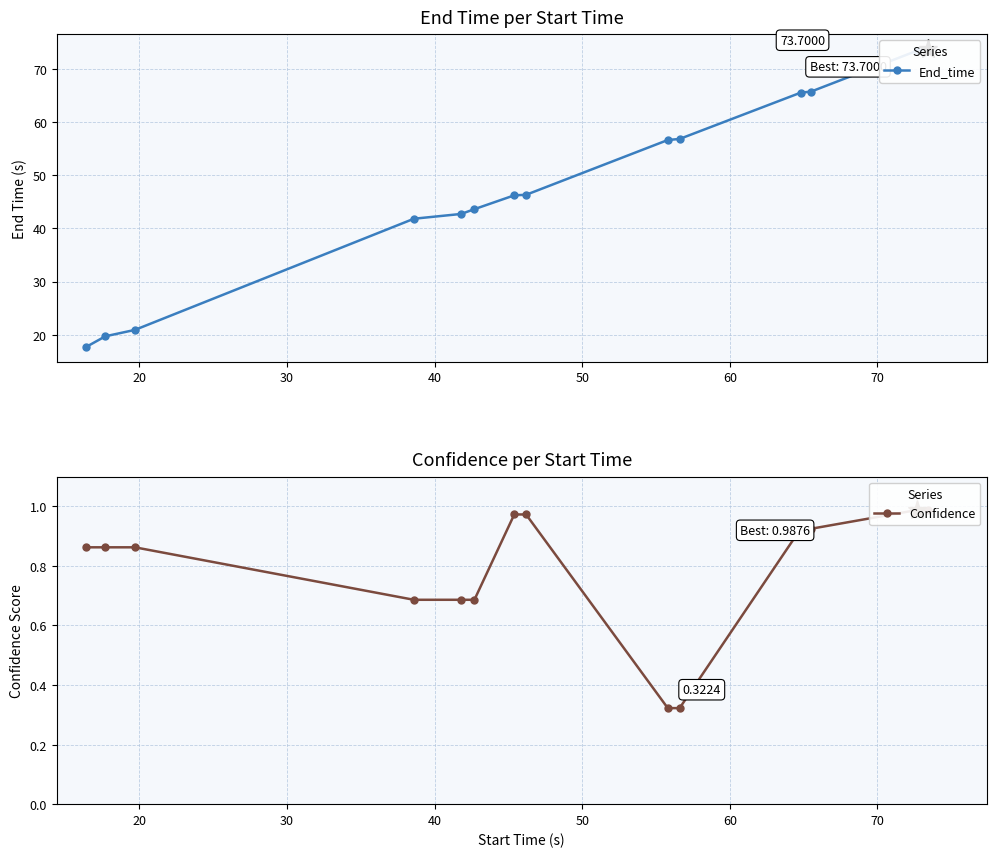

Is it true that End_time equals 10.2 at 40?

False